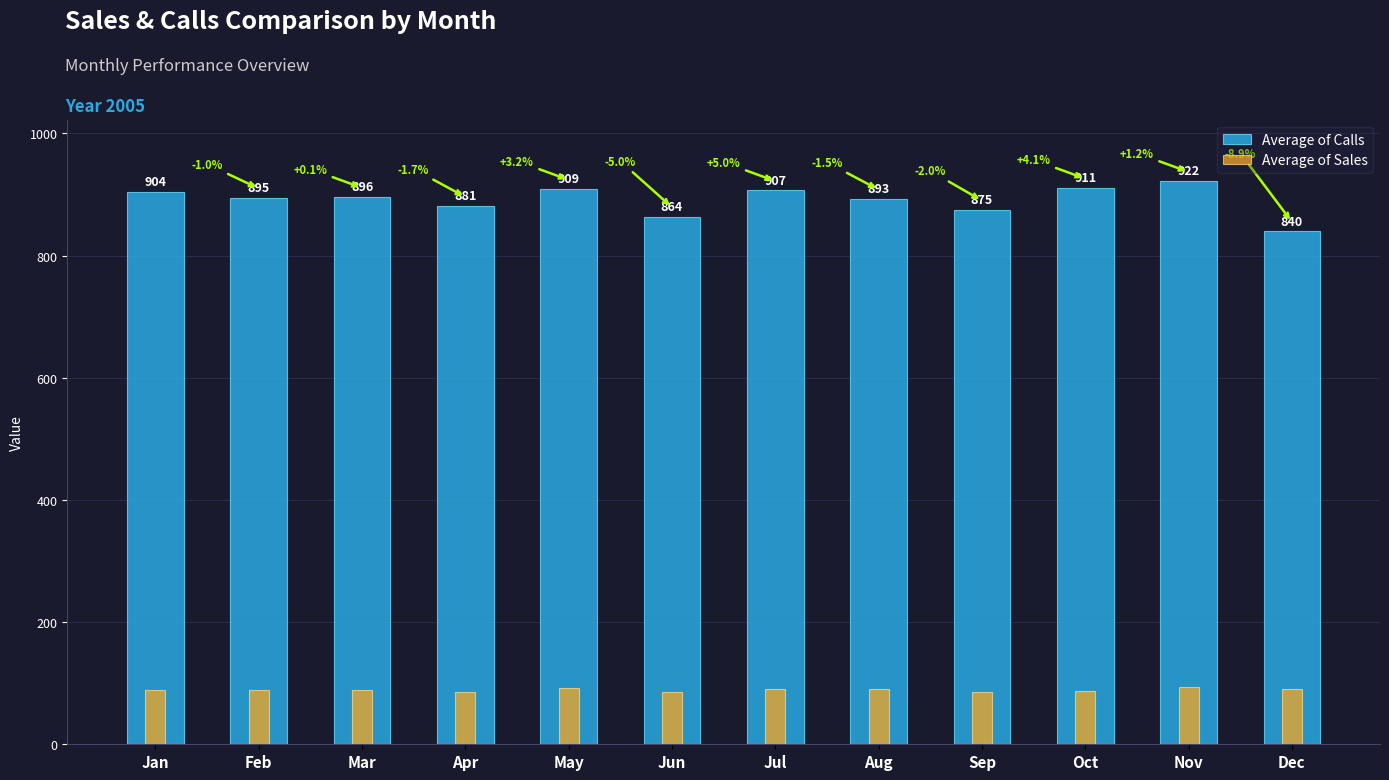

Which series has the largest total across all categories?

Average of Calls